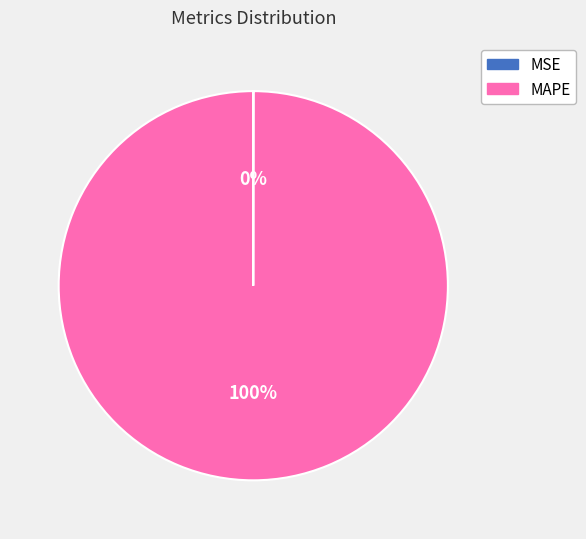

Is it true that MAPE is 100% of the pie?

True